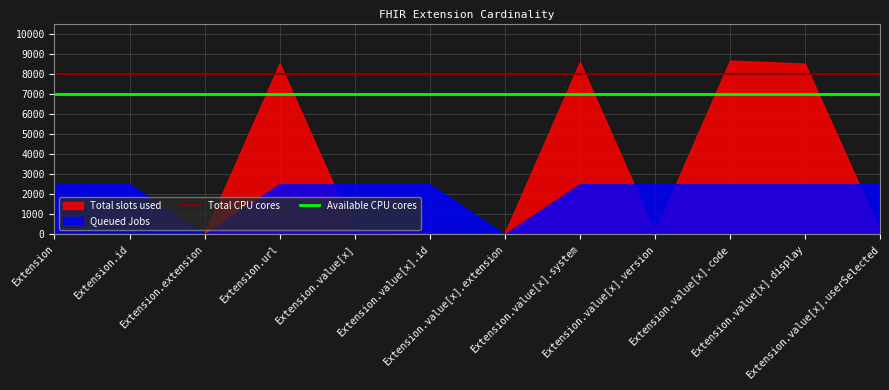

What is the sum of all Total CPU cores values?

96000